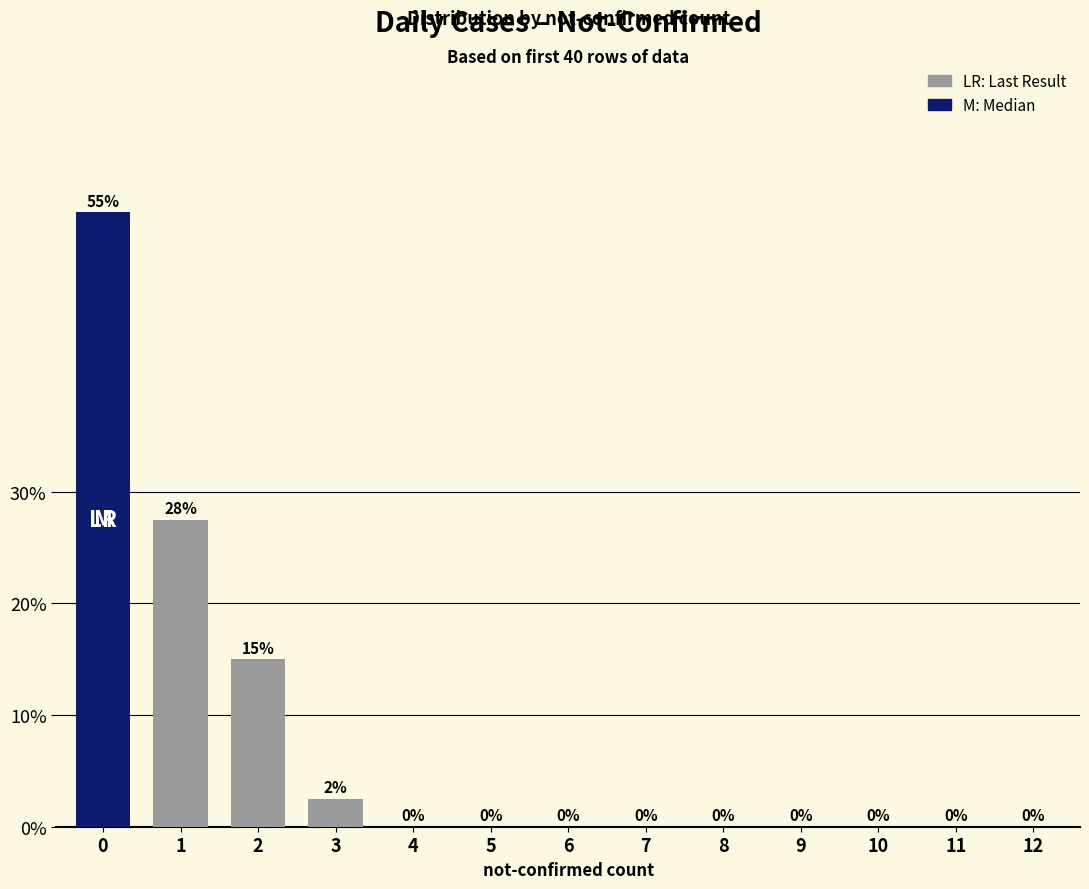

How many bars are there in total?

13